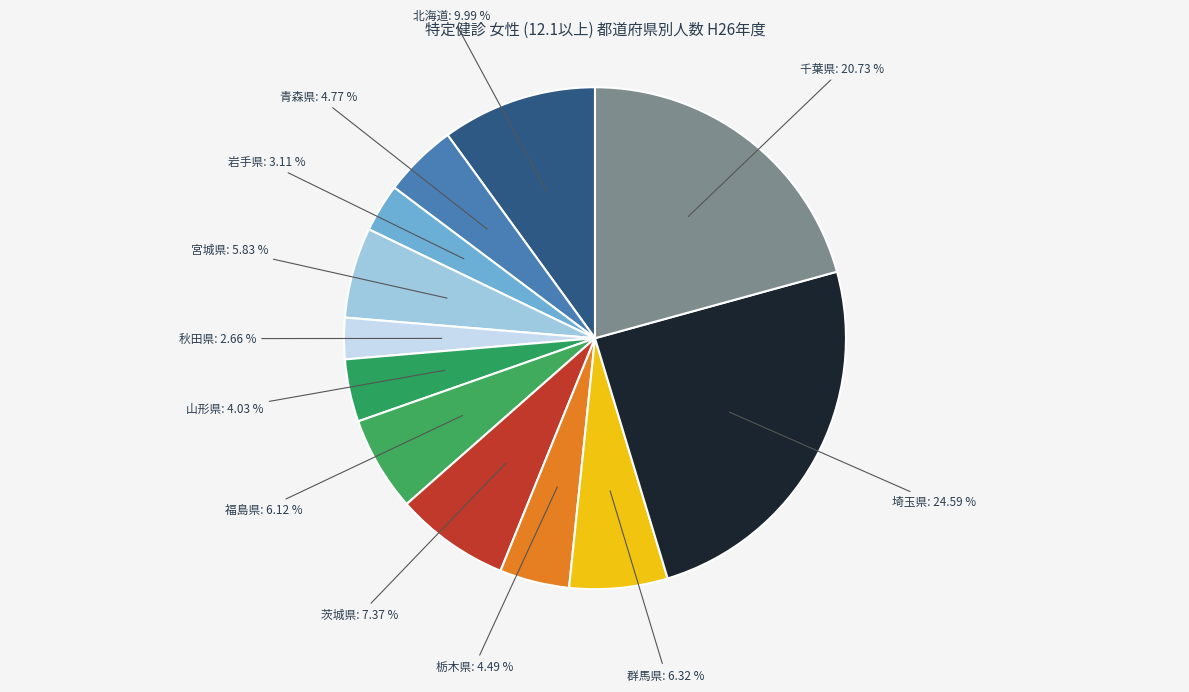

Count the number of slices in the pie.

12